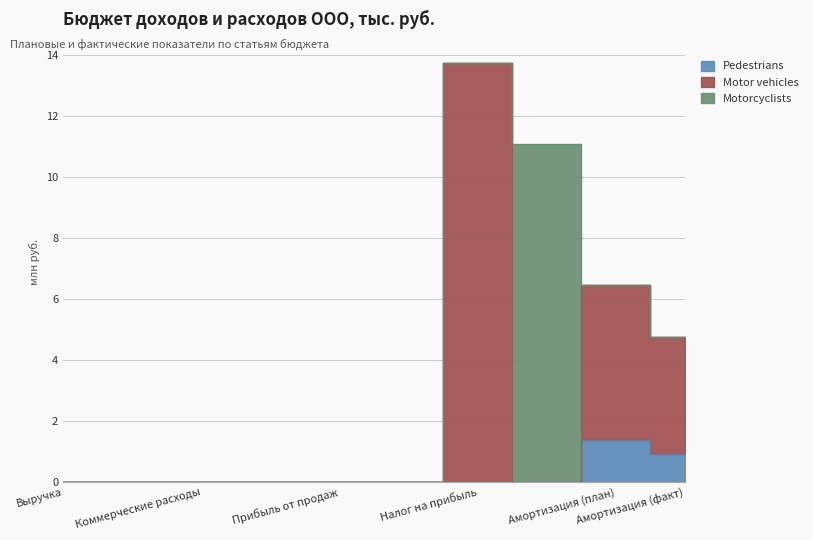

At which label does Motor vehicles reach its minimum?

Выручка